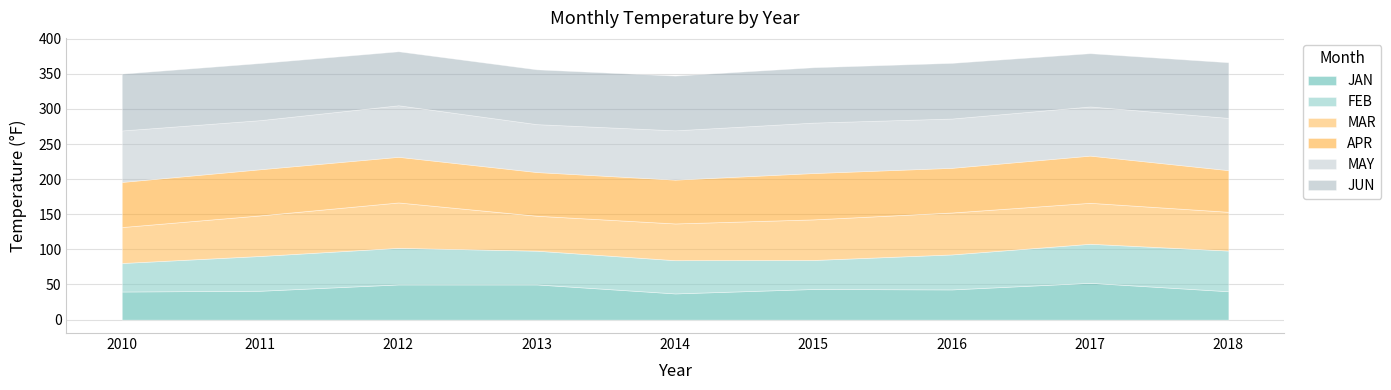

Where is the first local minimum for MAR?

2013